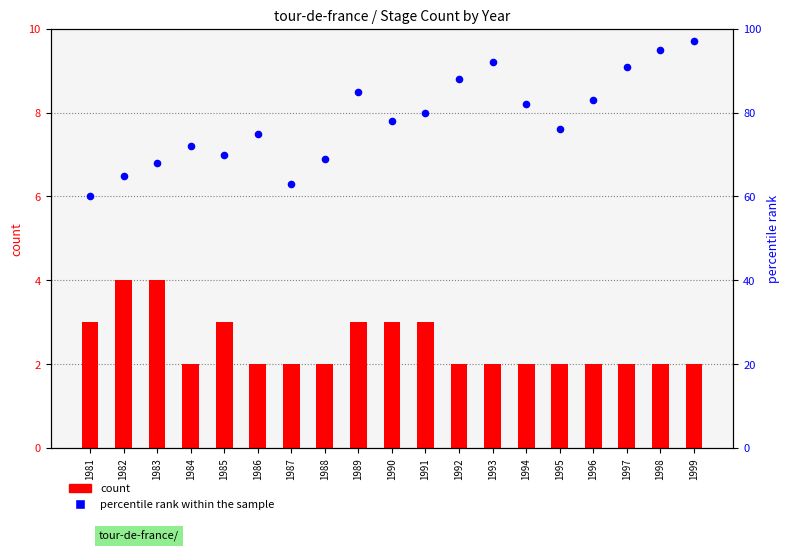

Which series has the largest total across all categories?

percentile rank within the sample